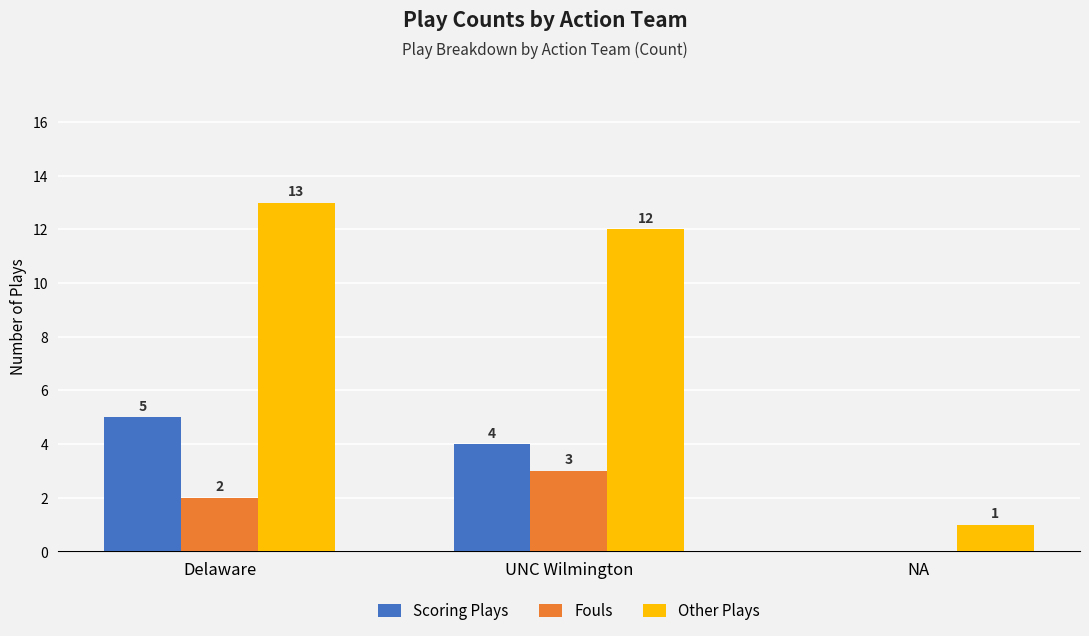

The value of Fouls at UNC Wilmington is 1. True or false?

False